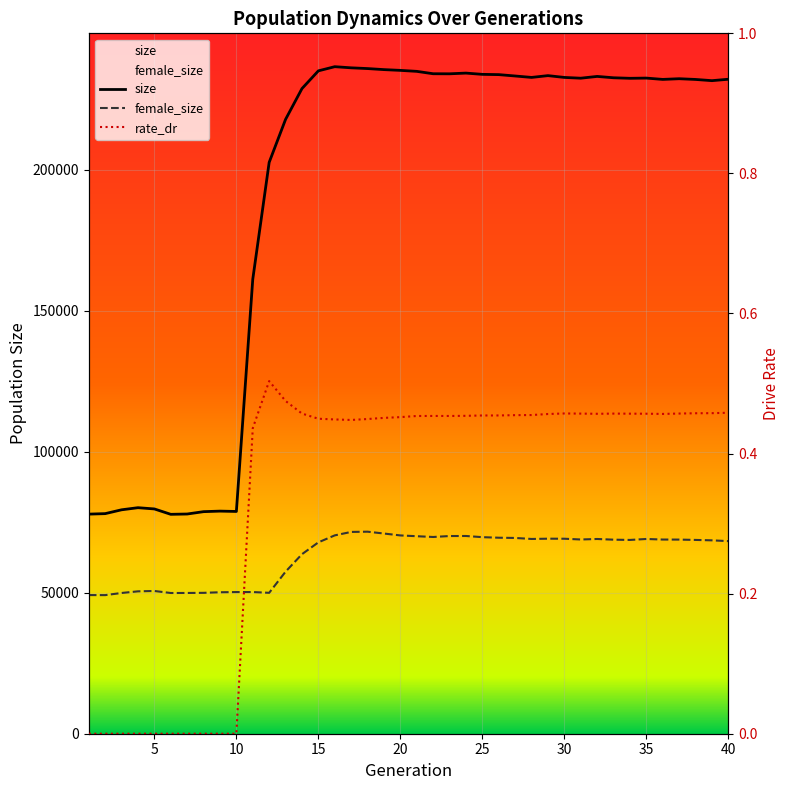

In rate_dr, how many points are lower than both neighbors (excluding endpoints)?

4